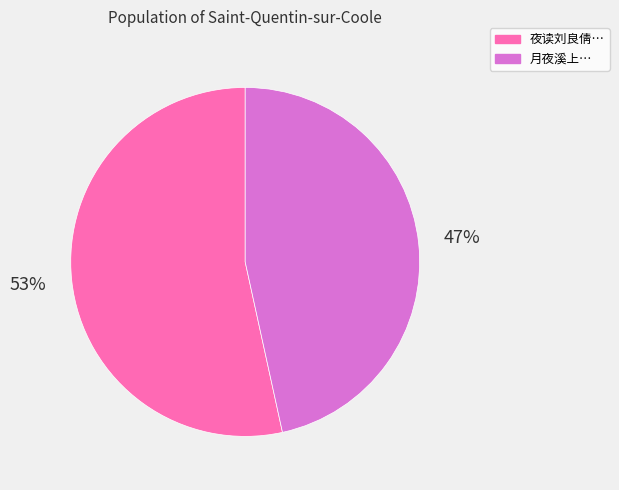

Which slice is the largest?

夜读刘良倩…